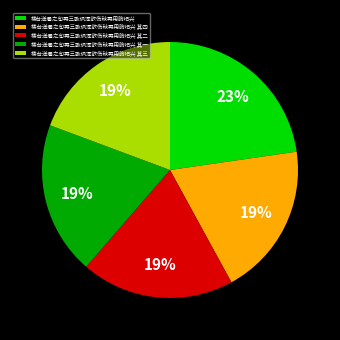

Which category has the biggest portion of the pie?

楼台送暑之句再三歌讽浑欲伤秋再用韵纪兴